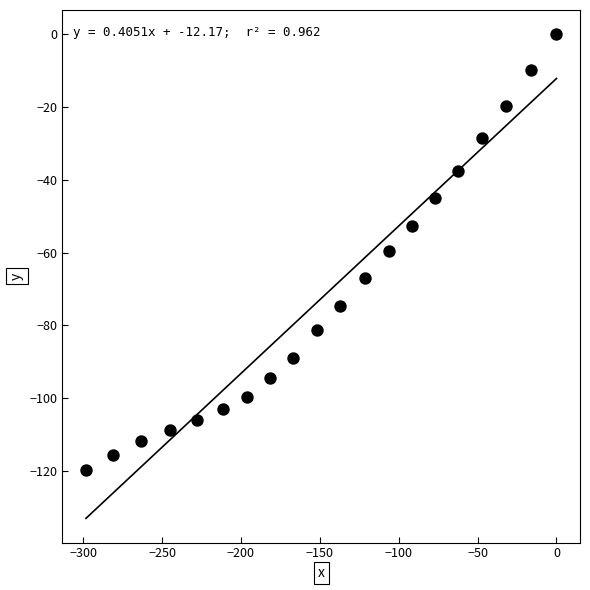

What is the range of Y values (max minus min)?

119.7